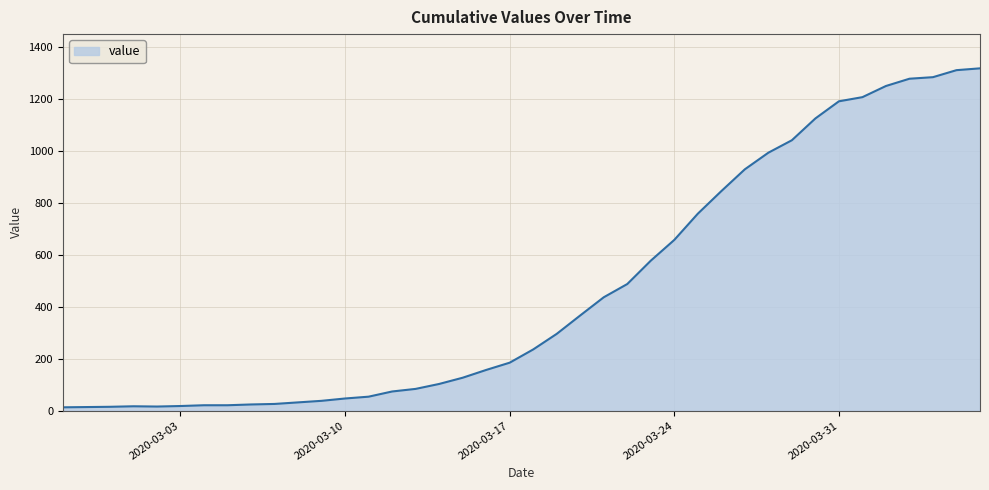

What is the greatest value displayed?

1319